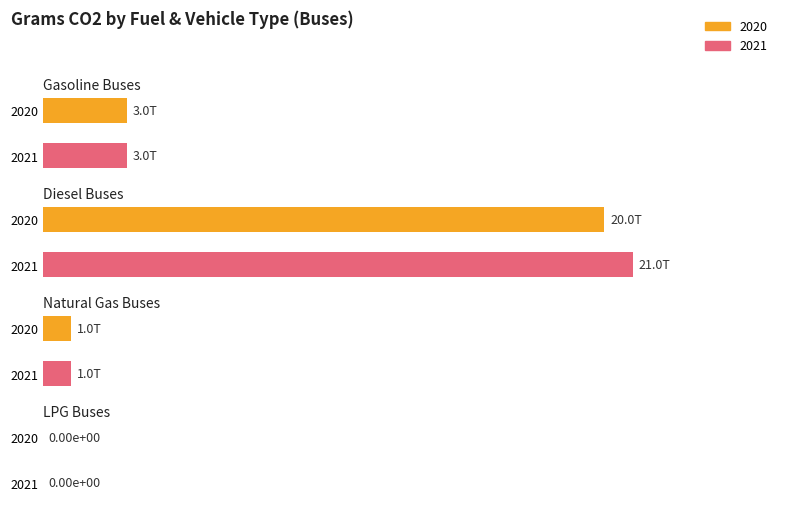

Does the chart contain stacked bars?

No